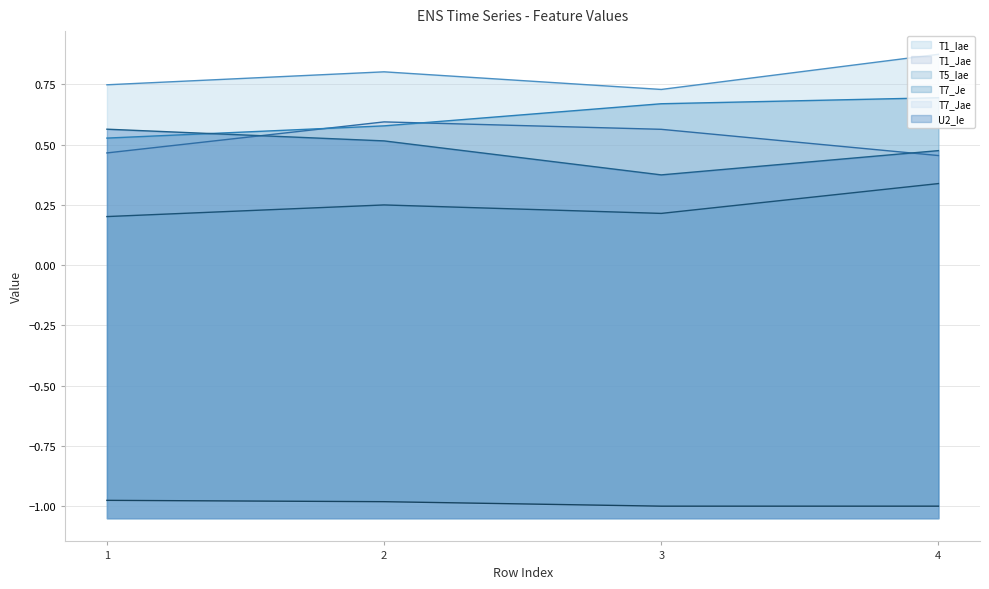

Does the chart display data point markers on the line(s)?

No